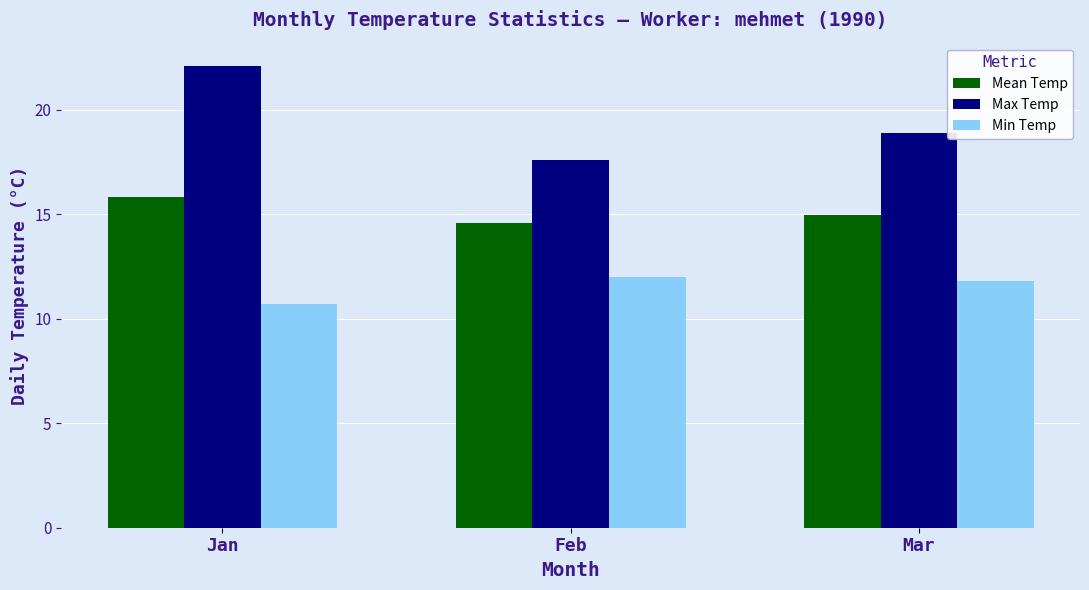

Does the chart contain stacked bars?

No